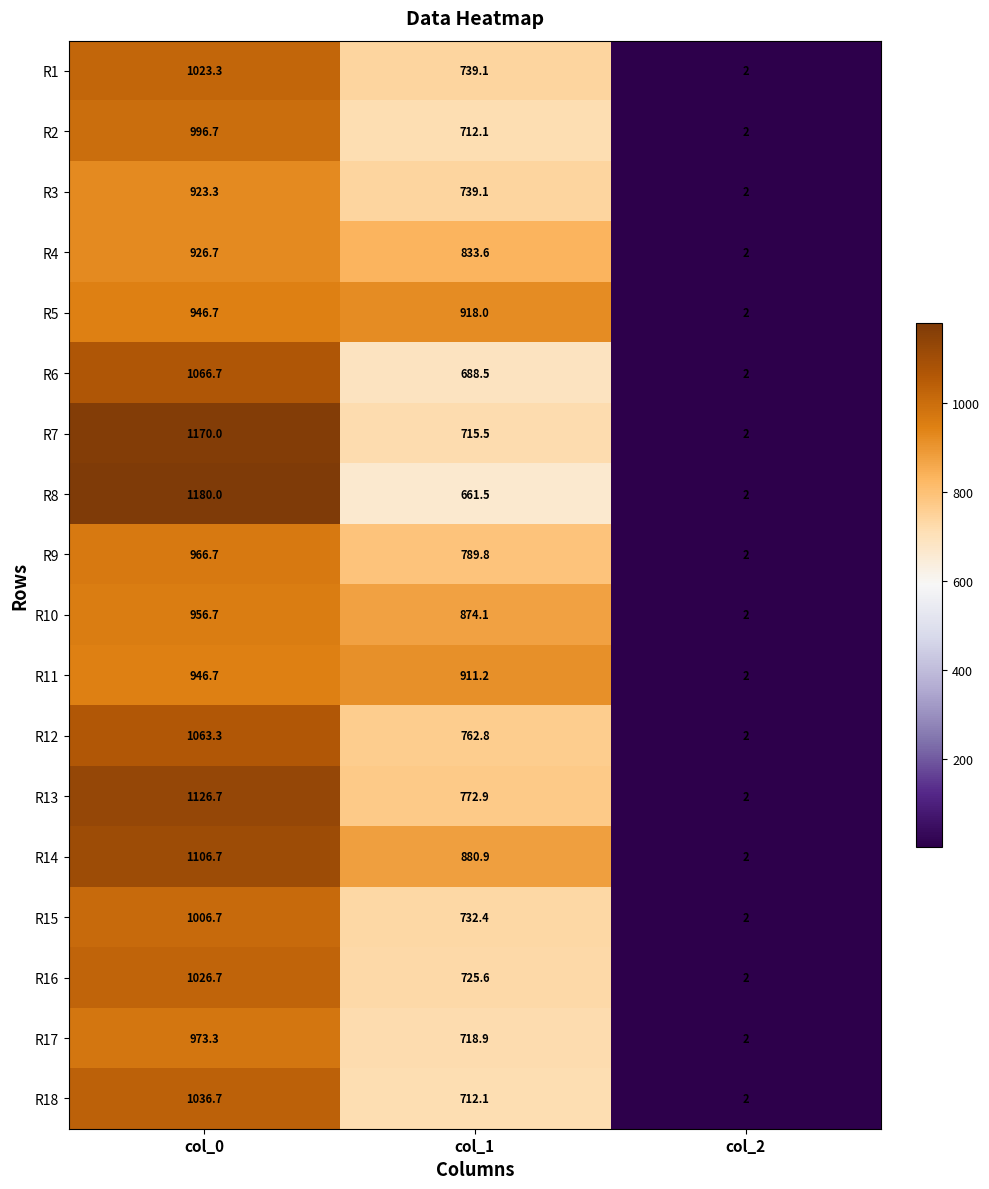

Which series has the largest total across all categories?

R14